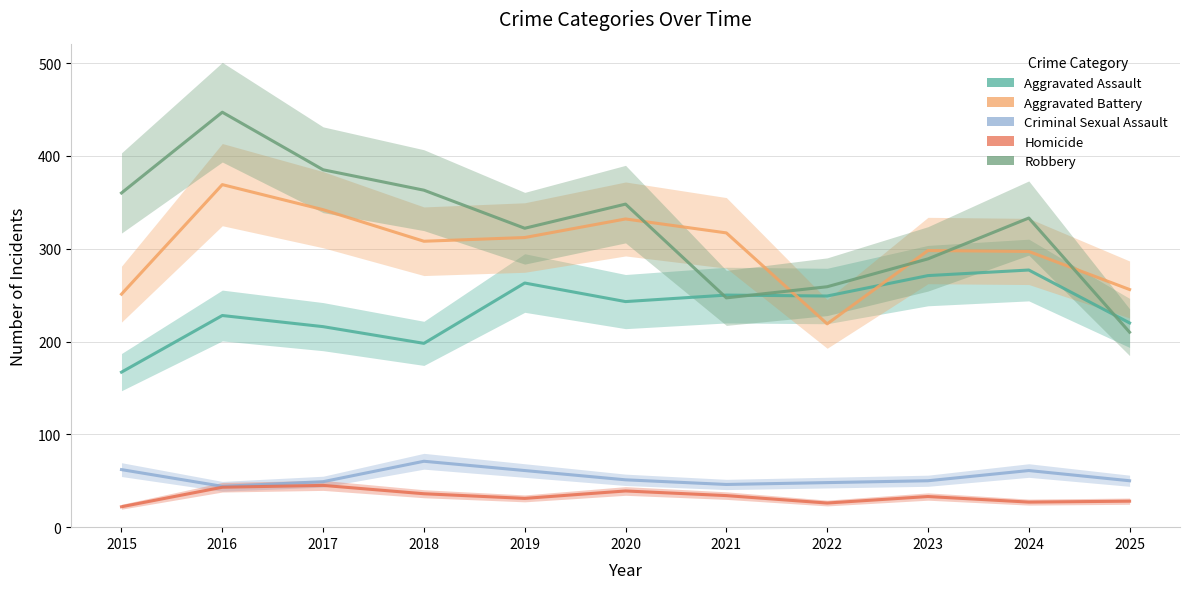

Does the chart display data point markers on the line(s)?

No